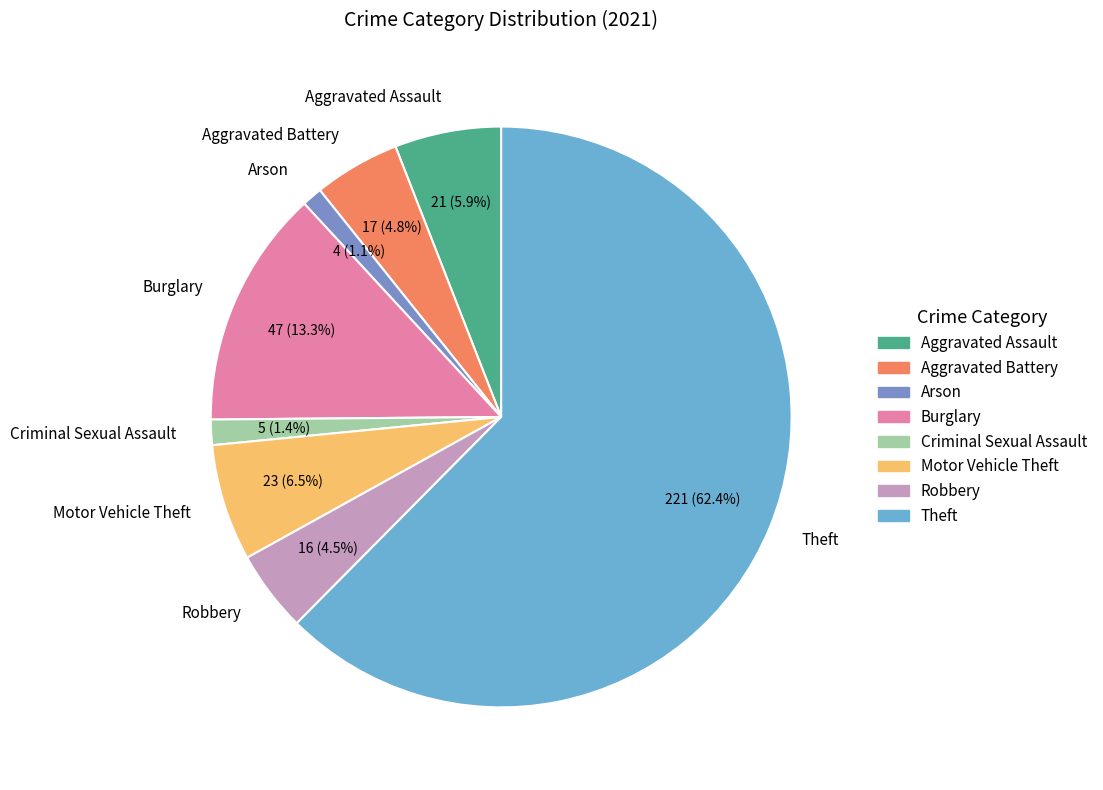

Which has a higher value, Robbery or Criminal Sexual Assault?

Robbery